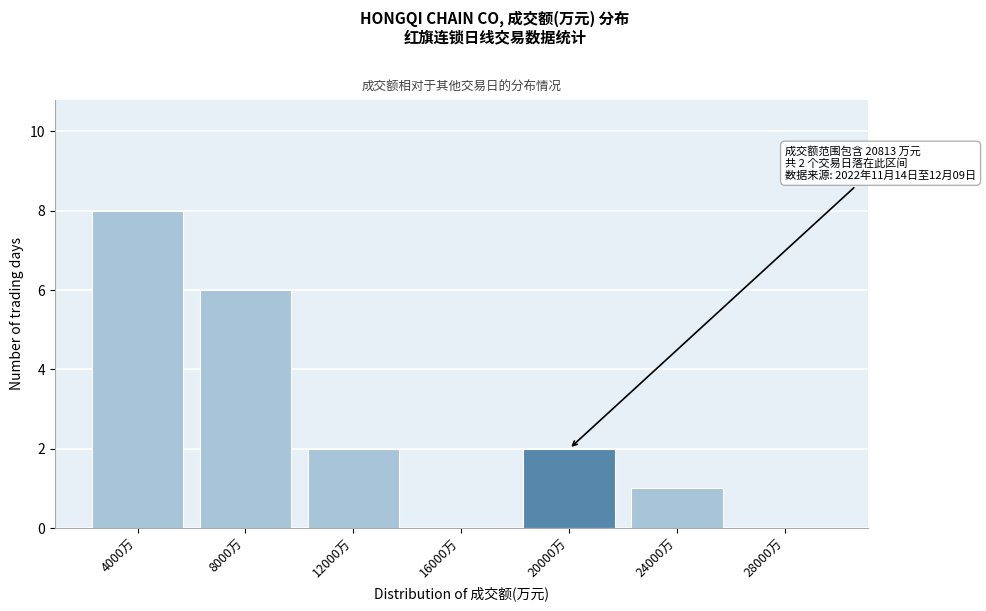

Reading left to right, what are all the values shown in this chart?

4000万=8	8000万=6	12000万=2	16000万=0	20000万=2	24000万=1	28000万=0